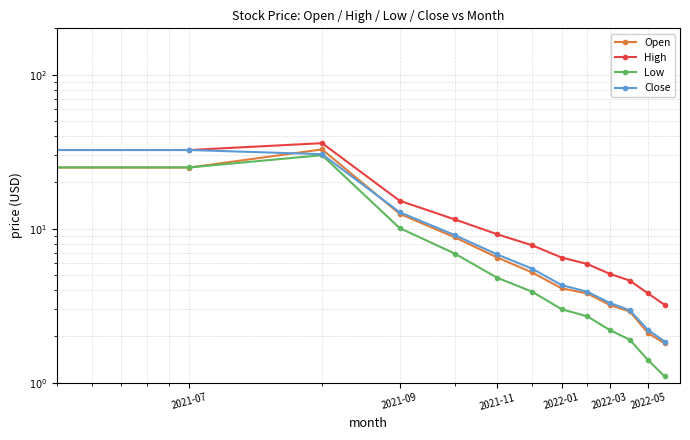

True or false: Low has a value of 26.8 at 2021-07.

False